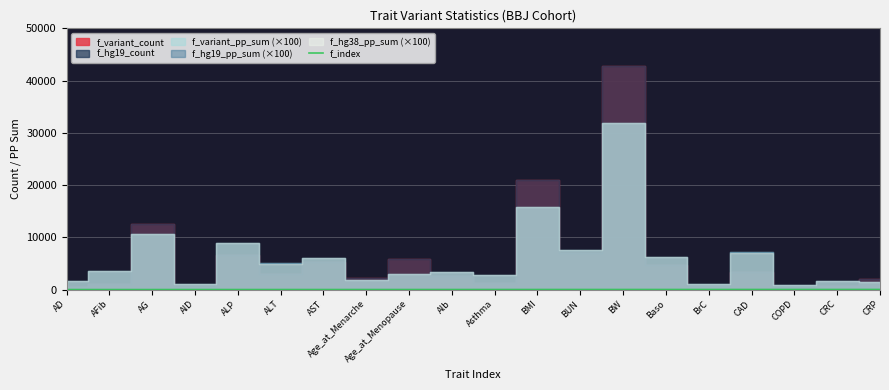

True or false: the data shows 8 at Baso.

False